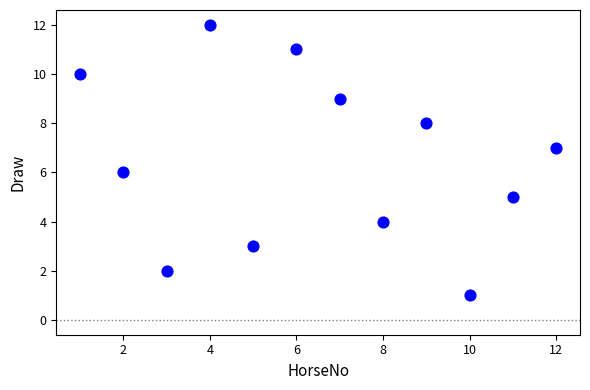

What is the average X value?

6